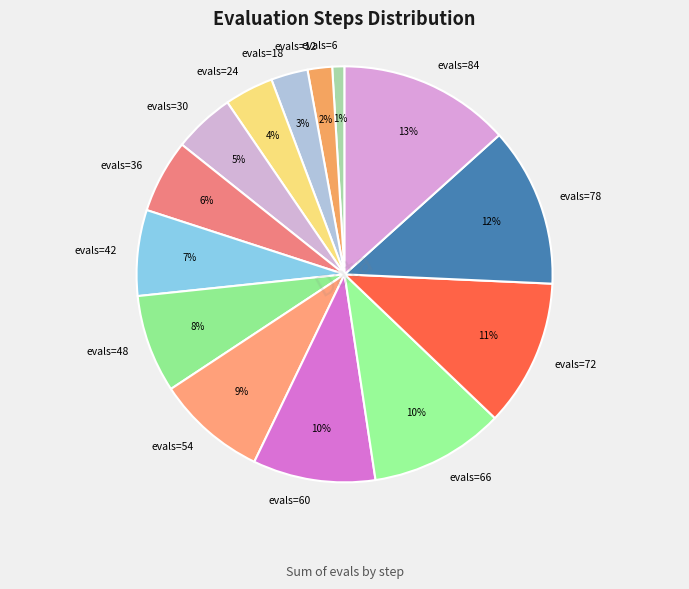

Which slice is the largest?

evals=84